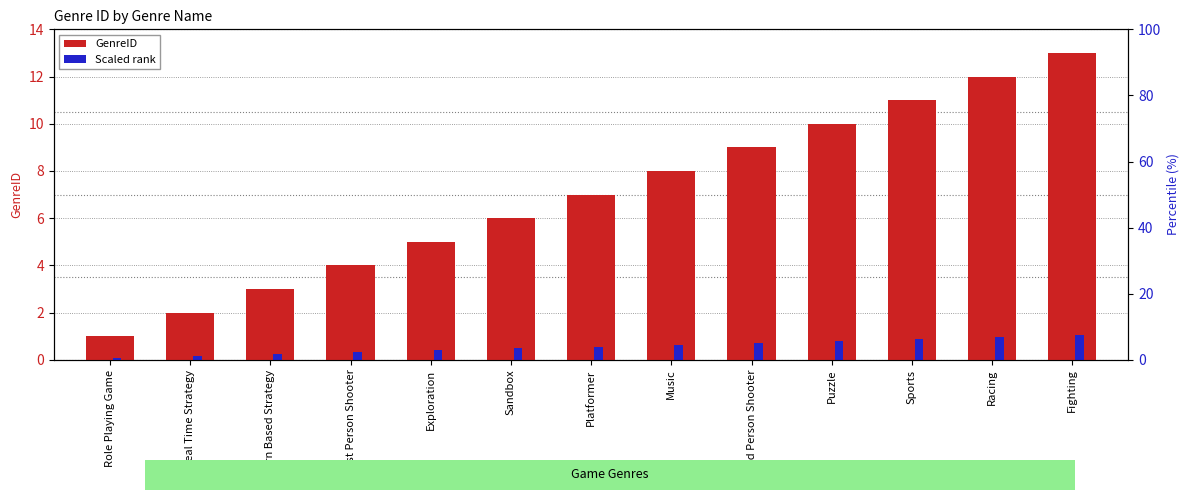

What is the sum of the Scaled rank values at Sandbox and Platformer?

1.0